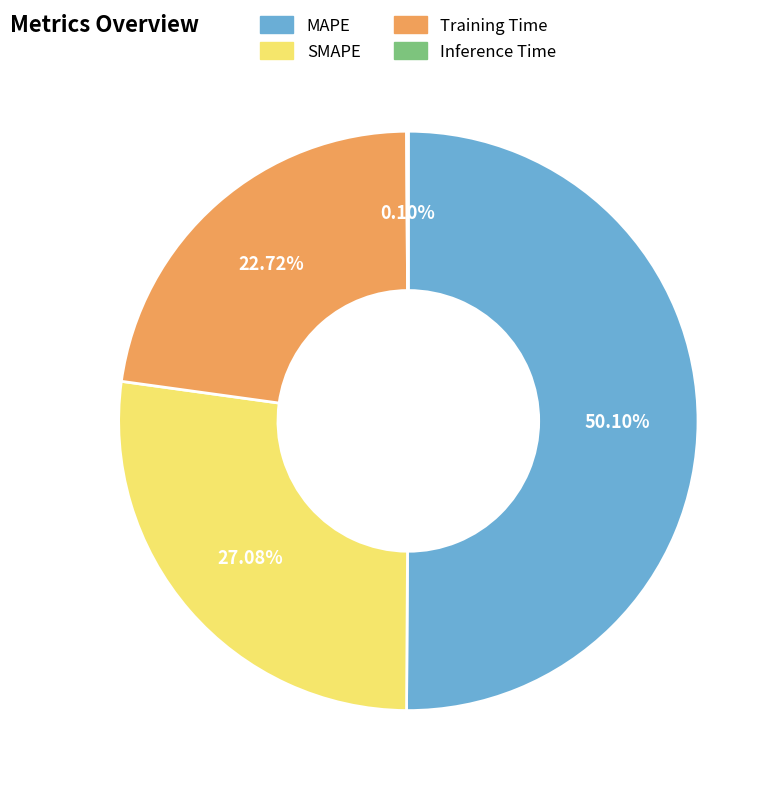

Approximately how many times larger is the value at Training Time compared to MAPE?

0.5